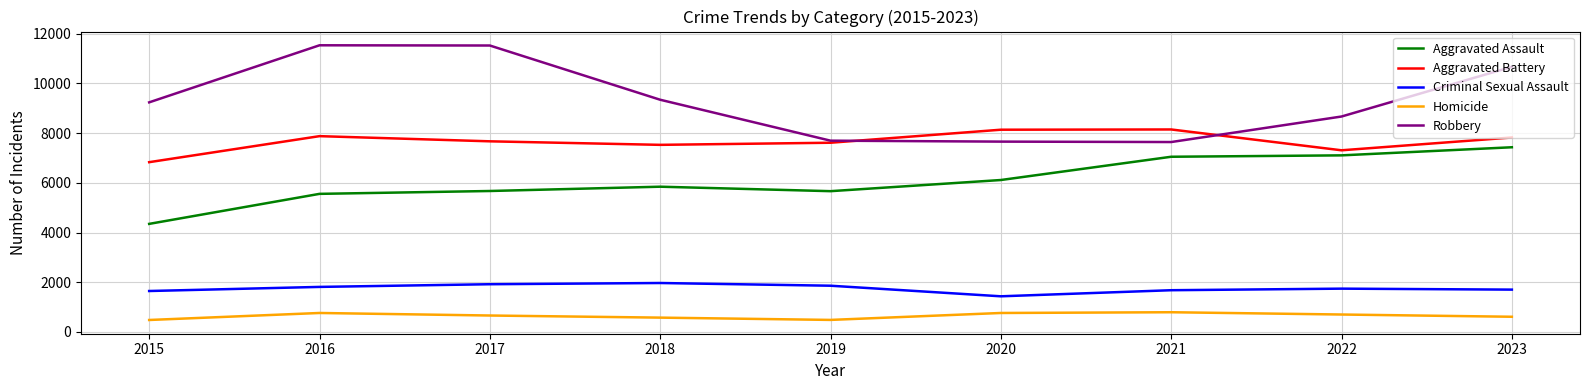

At which label is Aggravated Assault closest to 5890?

2018